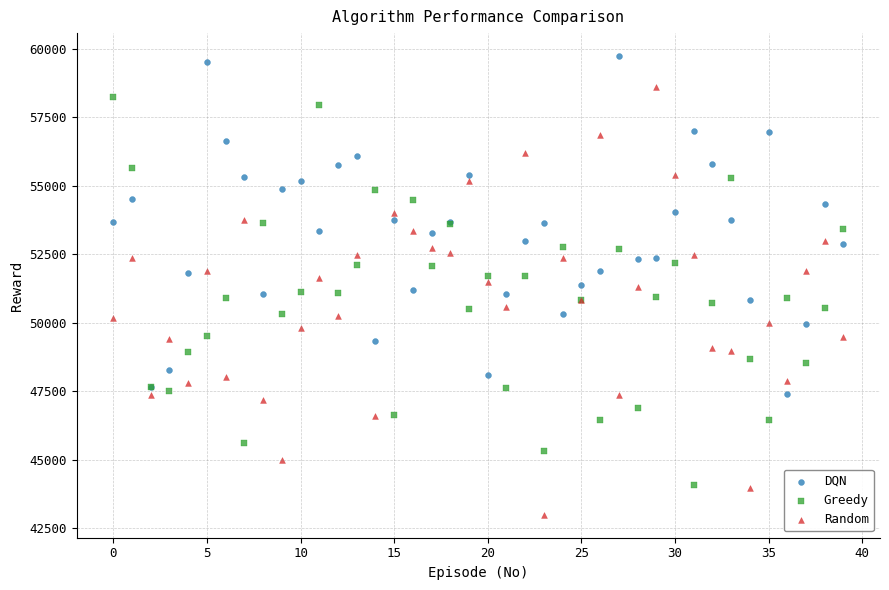

Which series contains the lowest Y value?

Random